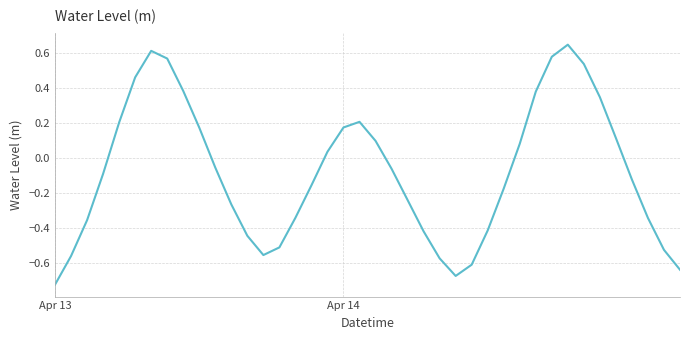

What is the difference between the maximum and minimum values?

1.4